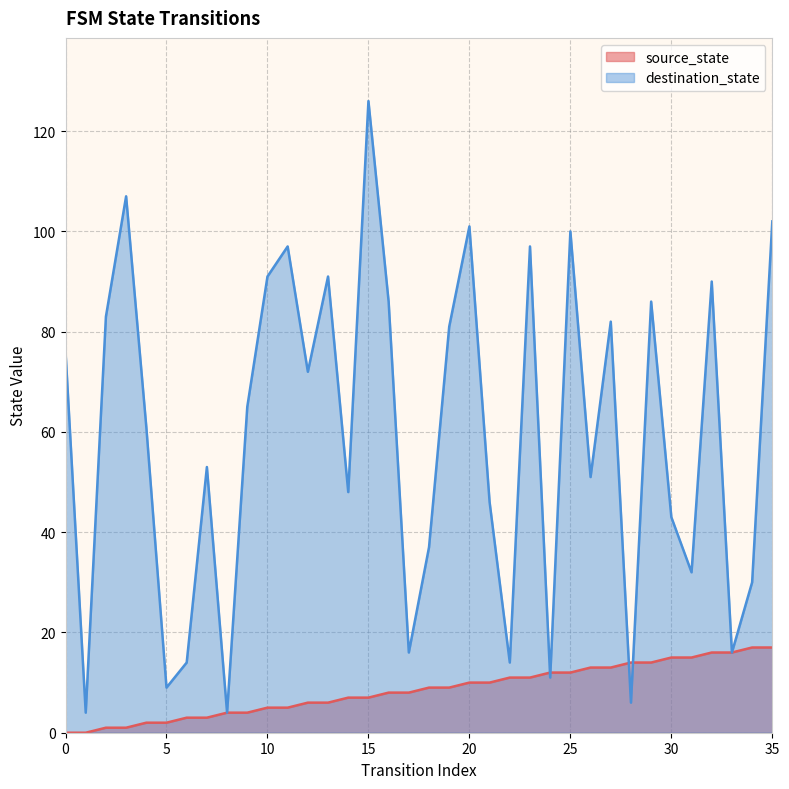

Which series has the largest total across all categories?

destination_state